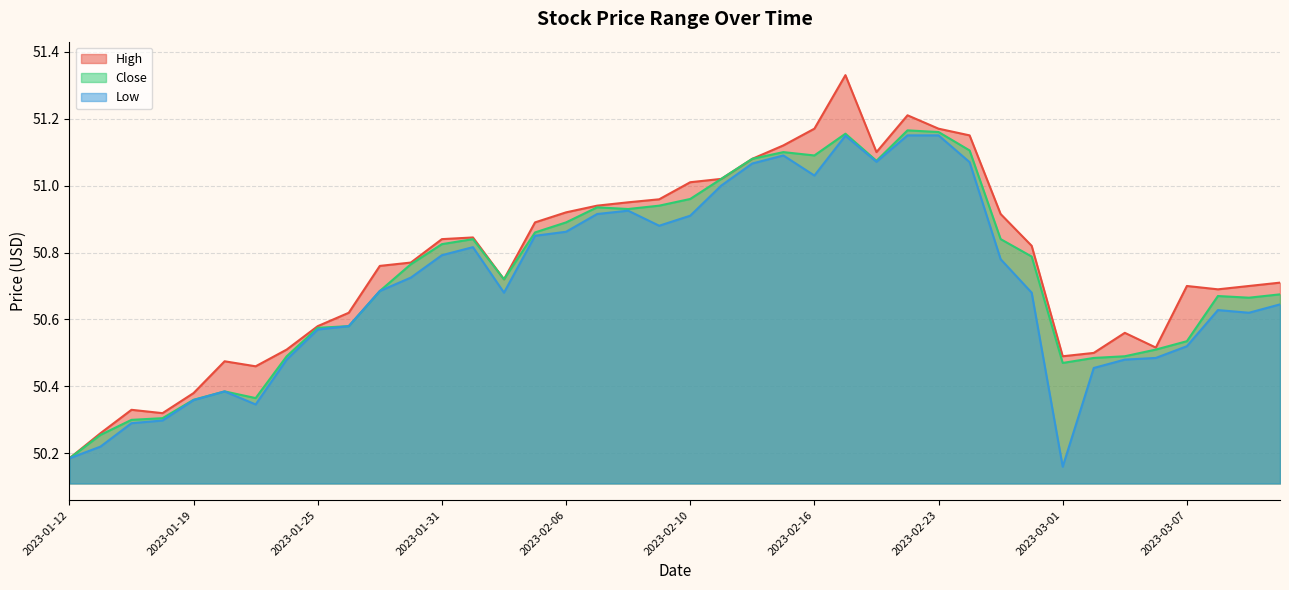

Between 2023-01-18 and 2023-01-20, which series saw the biggest shift?

High